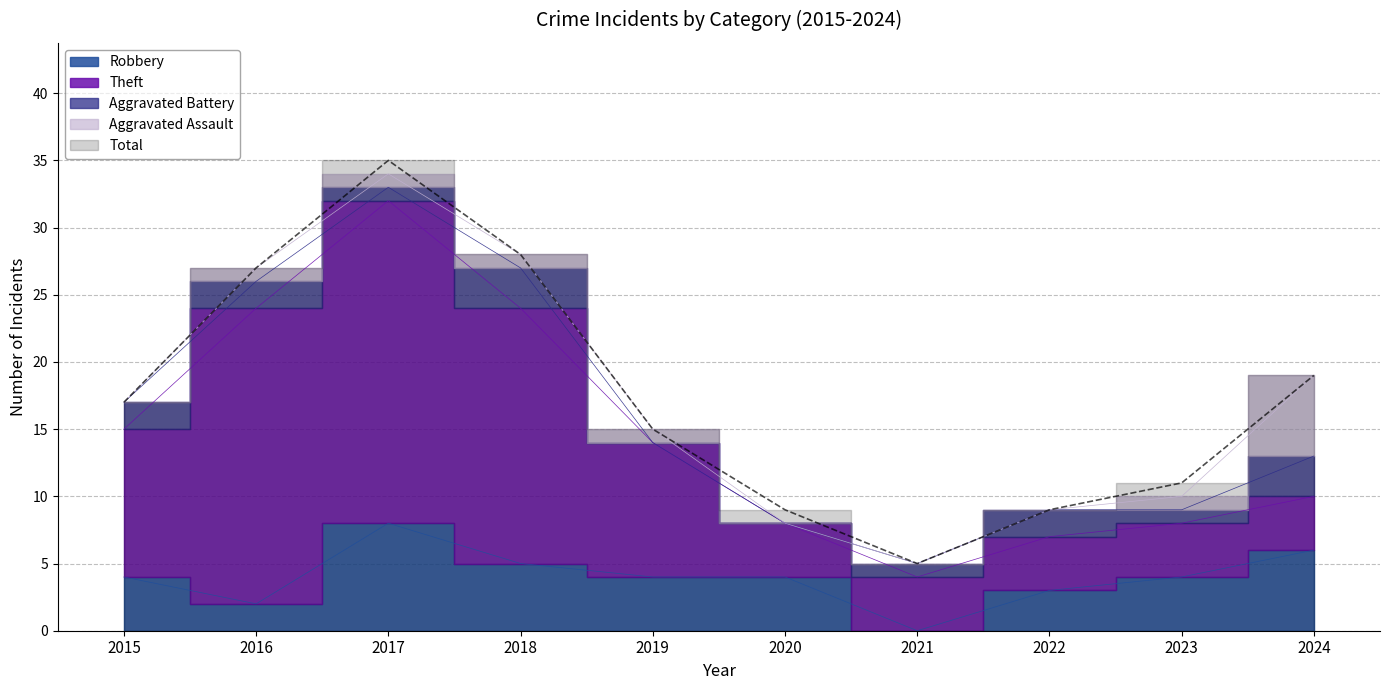

How many Aggravated Assault values are between 0 and 1?

9